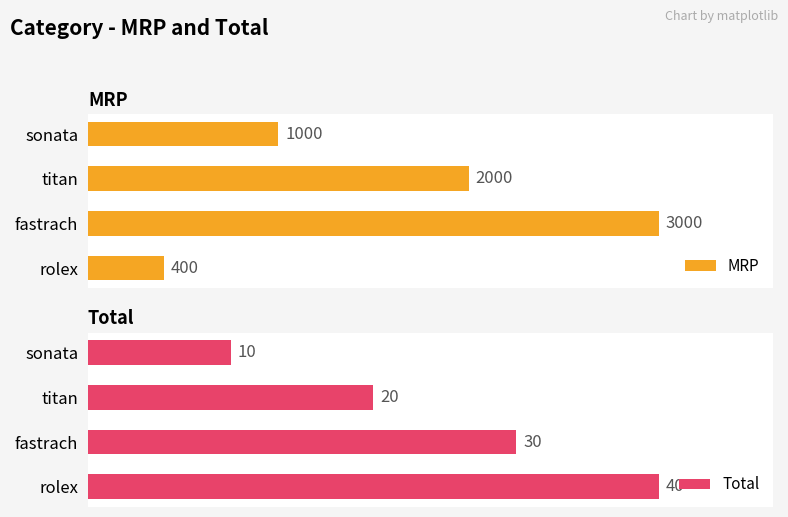

What is the lowest value of the Total series?

10